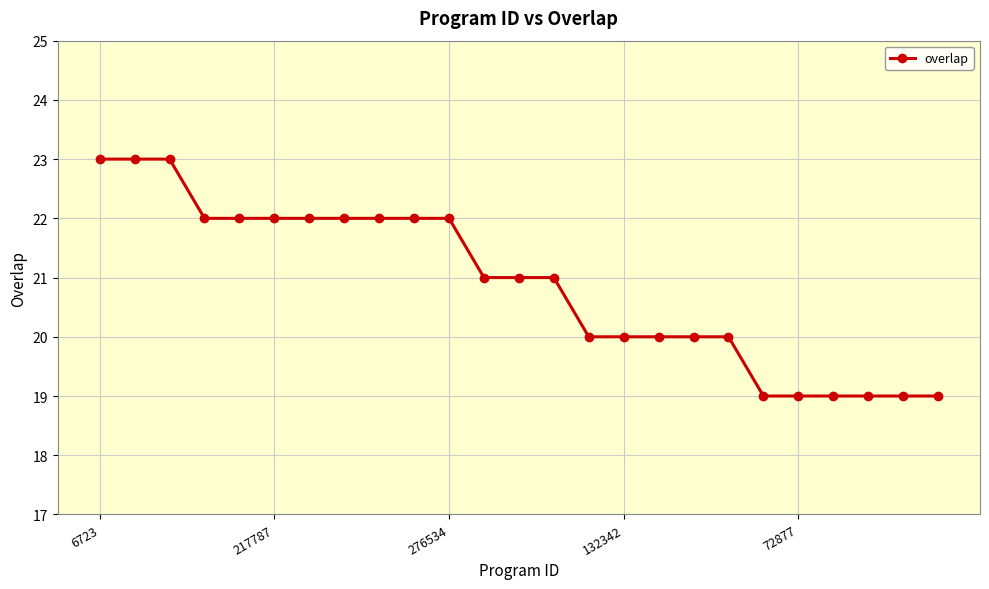

What is the maximum value shown in the chart?

23